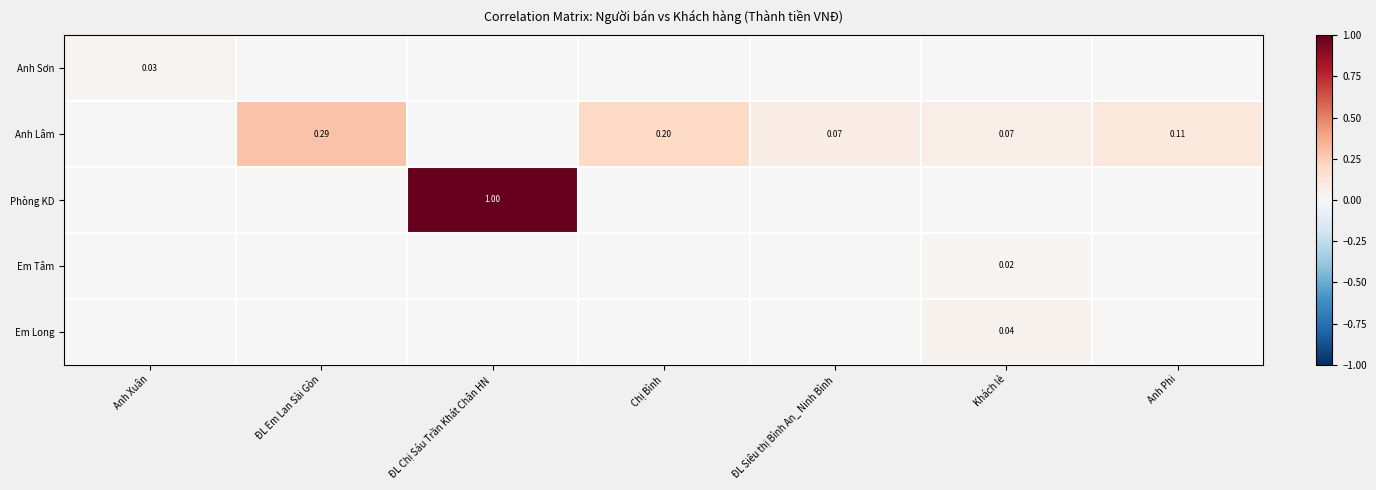

Is it true that Anh Sơn equals 0.0 at Khách lẻ?

True